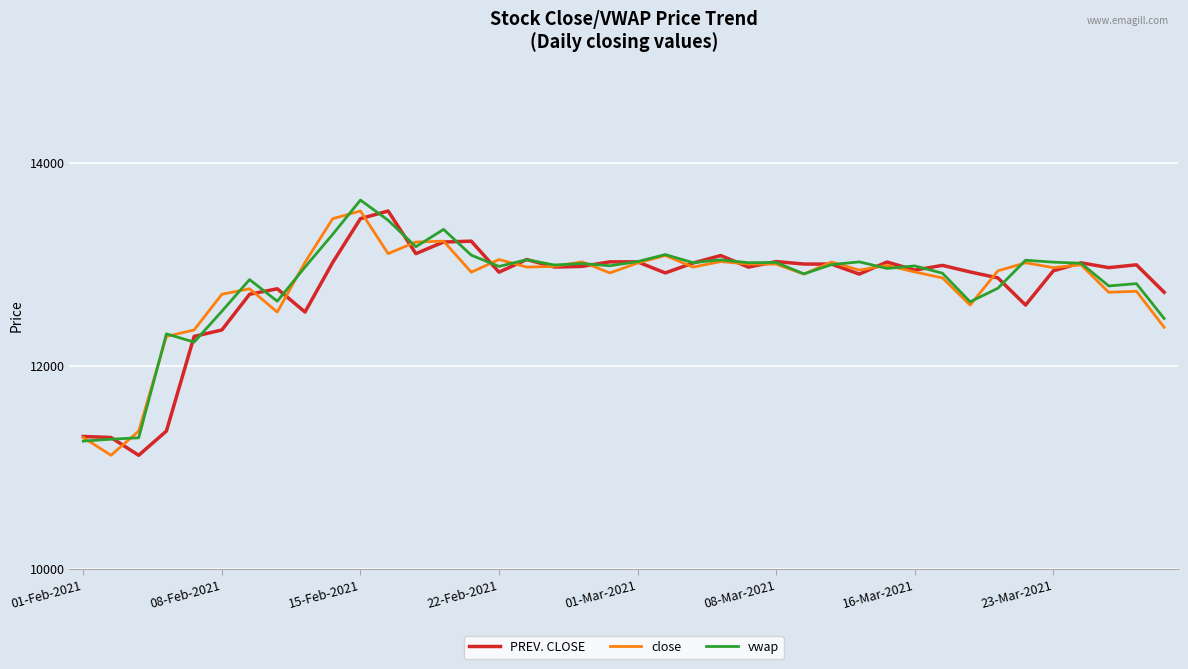

What is the smallest value displayed?

11120.8